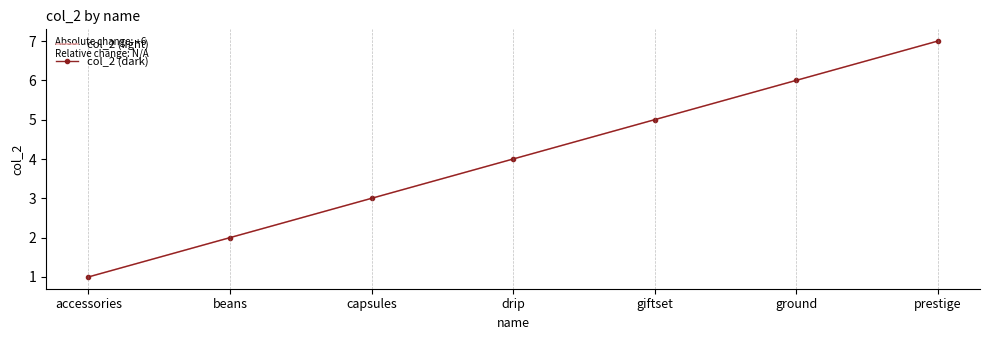

Is it true that col_2 (dark) equals 3 at prestige?

False